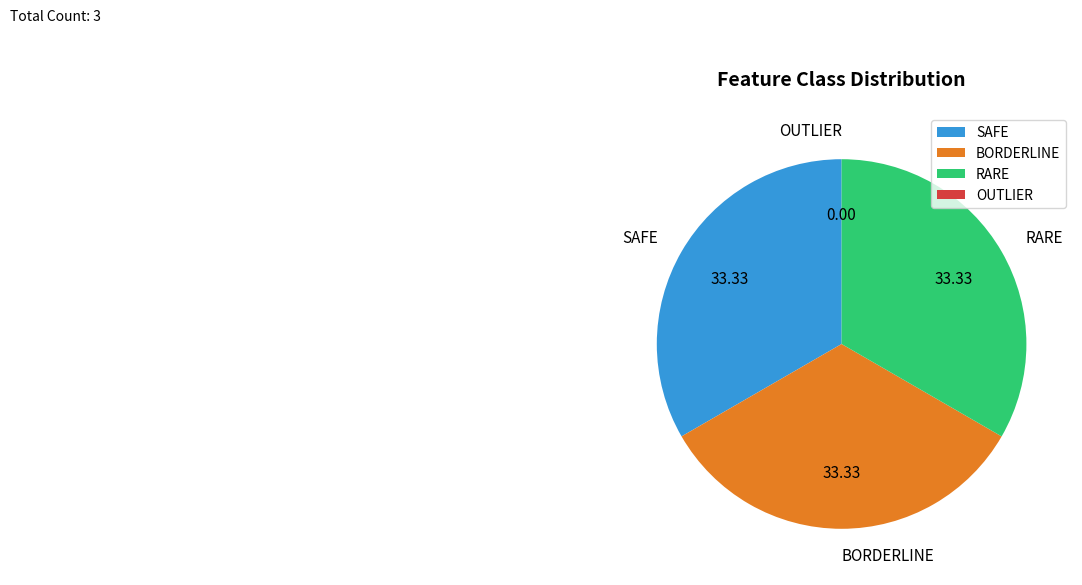

Is the sum of BORDERLINE and RARE greater than half?

Yes